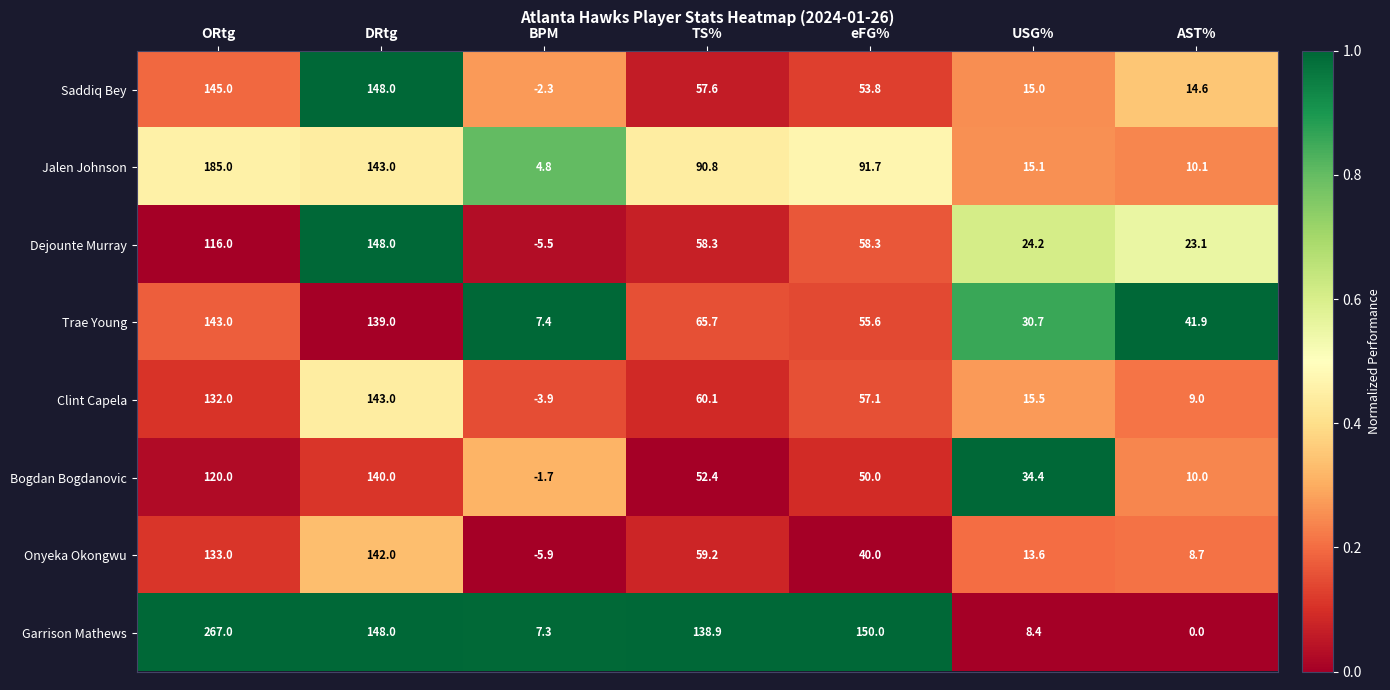

What is the sum of all Clint Capela values?

412.8